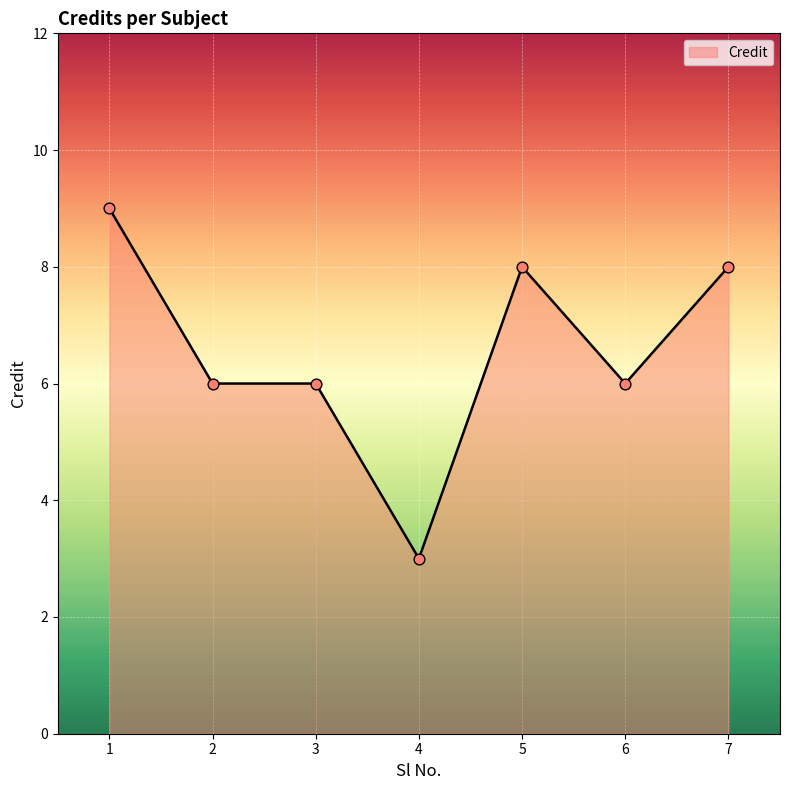

What is the change in value from 1 to 5?

-1